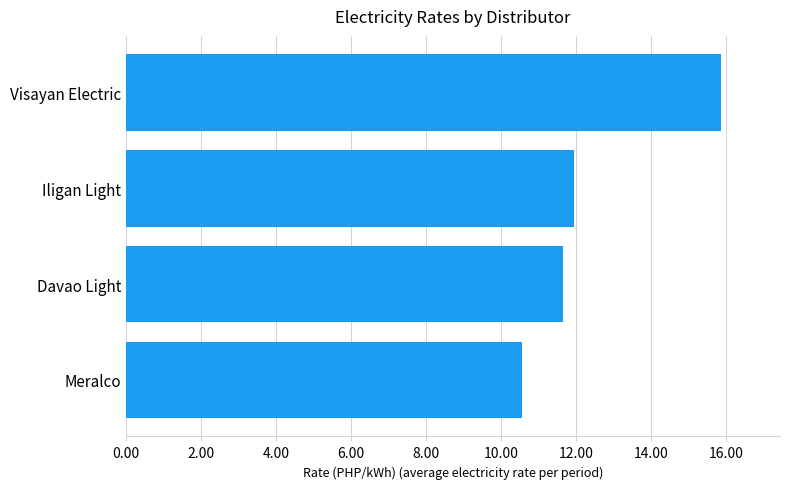

What is the approximate value at Visayan Electric?

15.8